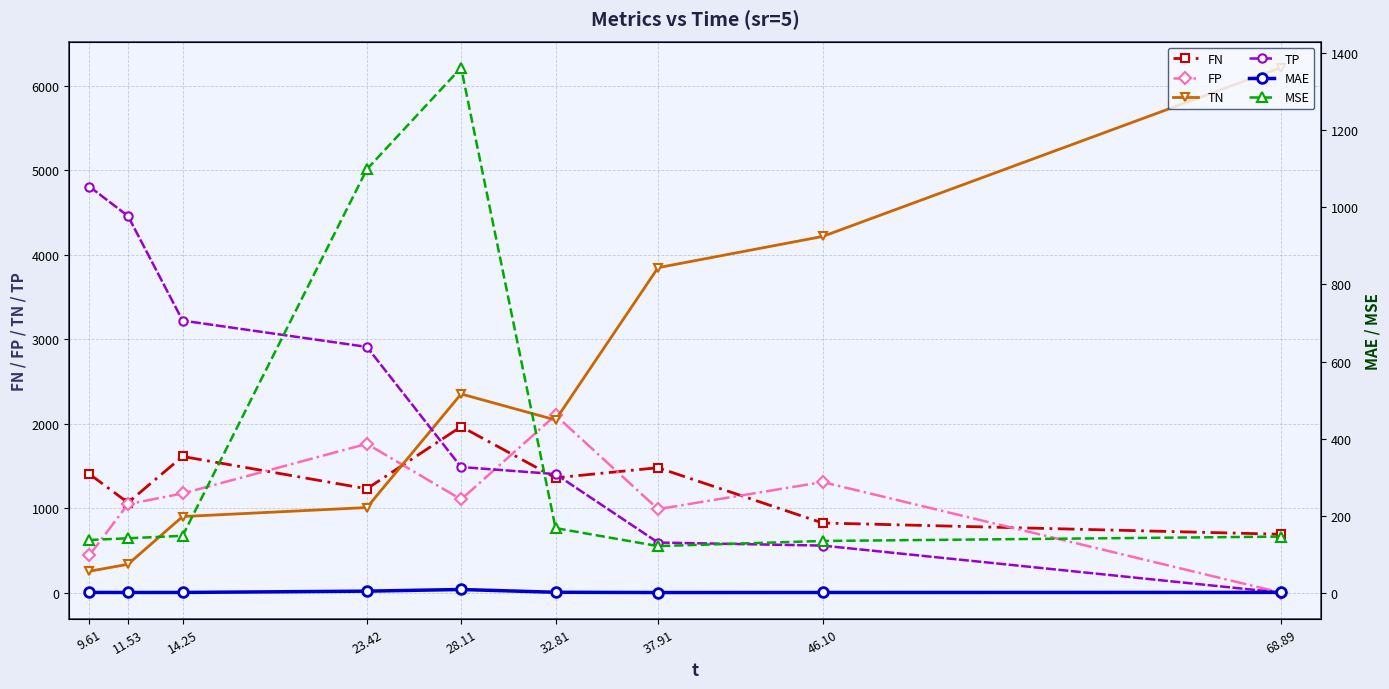

At which category does MSE reach its first local valley?

37.91